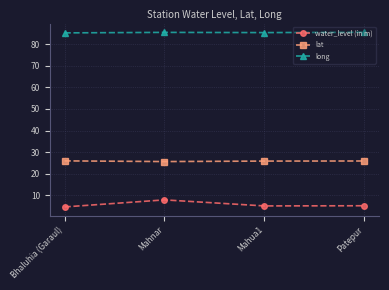

True or false: water_level (in m) has a value of 2.7 at Mahnar.

False